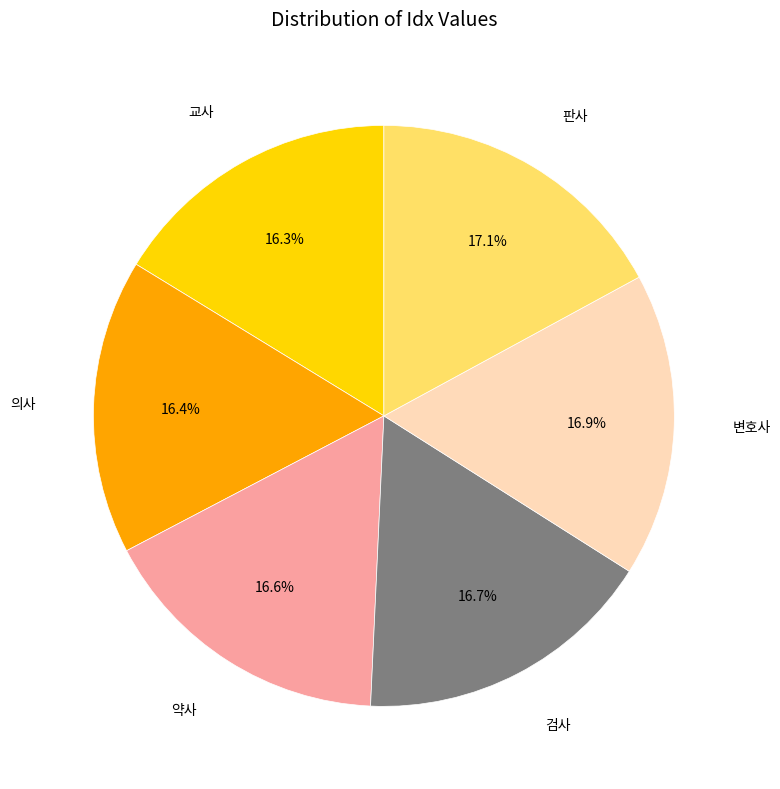

Is there any slice that represents more than half of the pie?

No